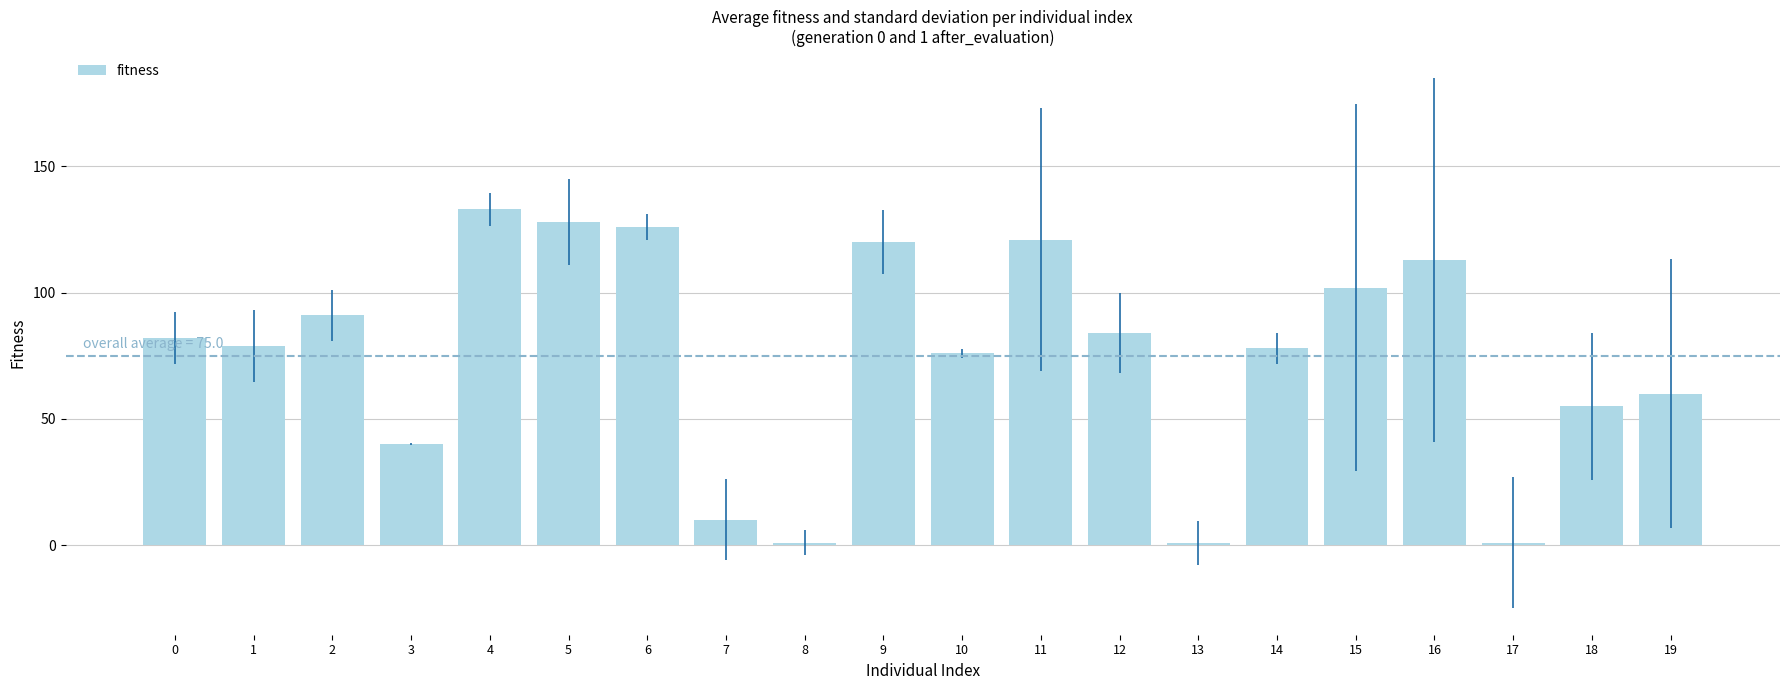

What is the maximum value shown in the chart?

133